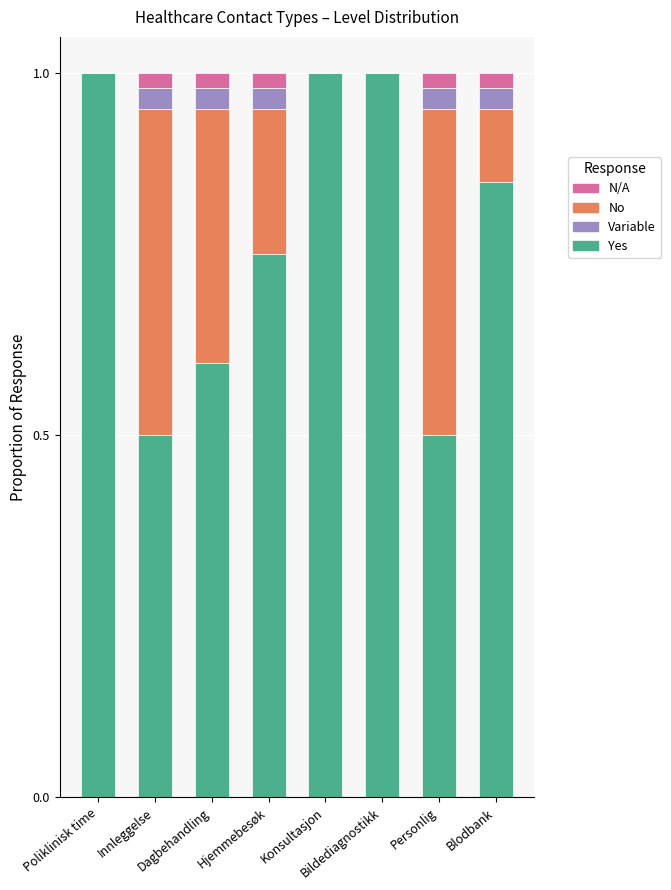

How many series are shown in this chart?

4